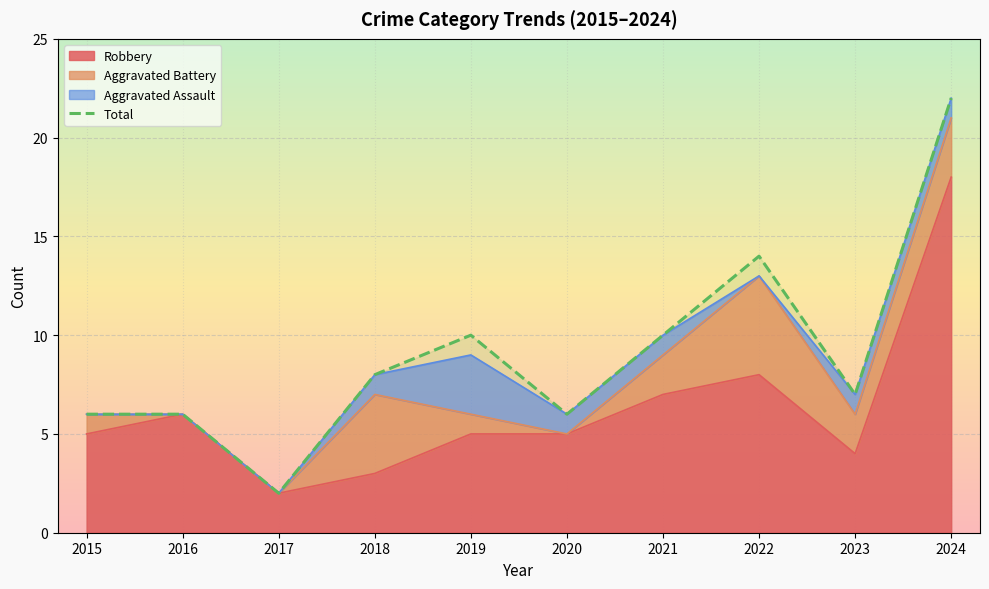

What is the value of the 8th point from the left?

14